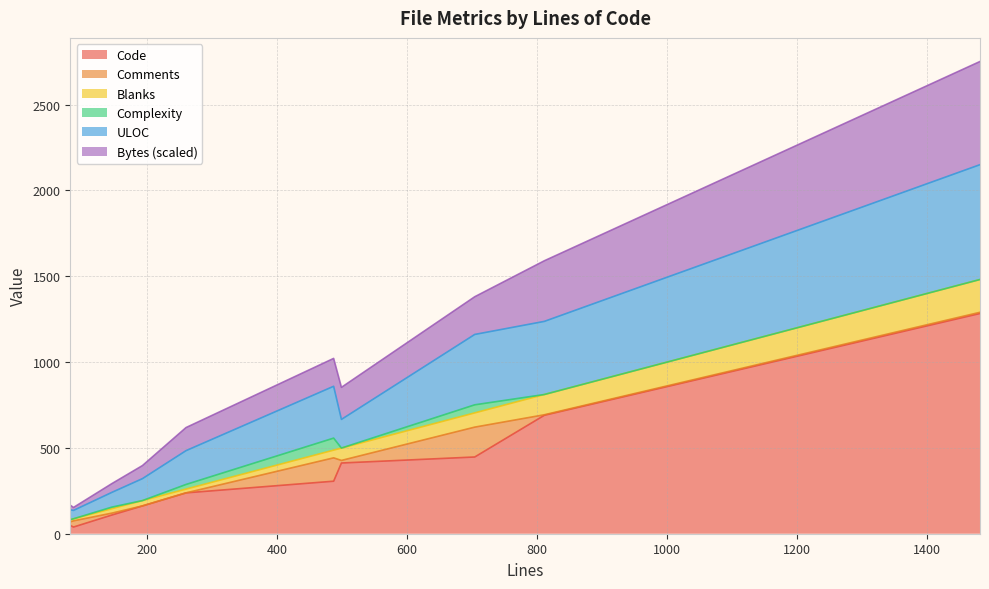

At which category is the sum across all series the highest?

1481